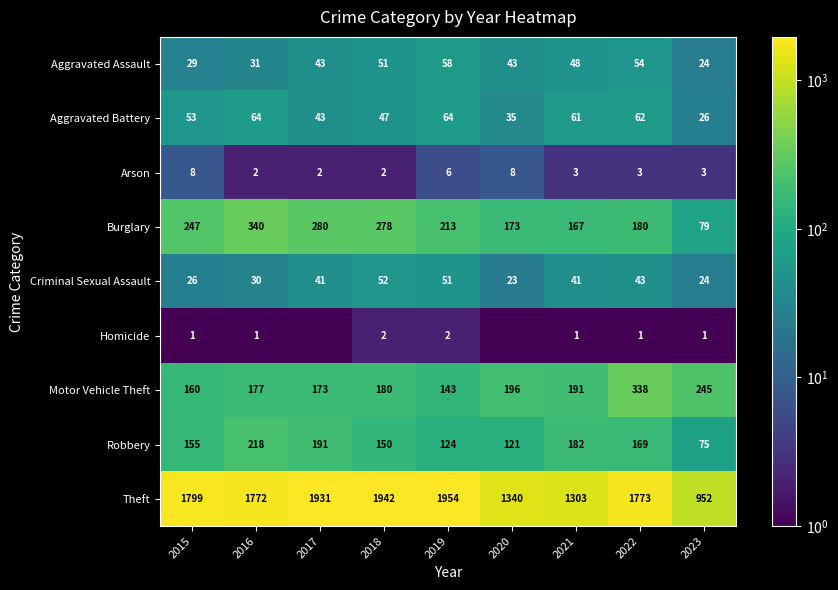

What is the maximum value shown in the chart?

1954.0